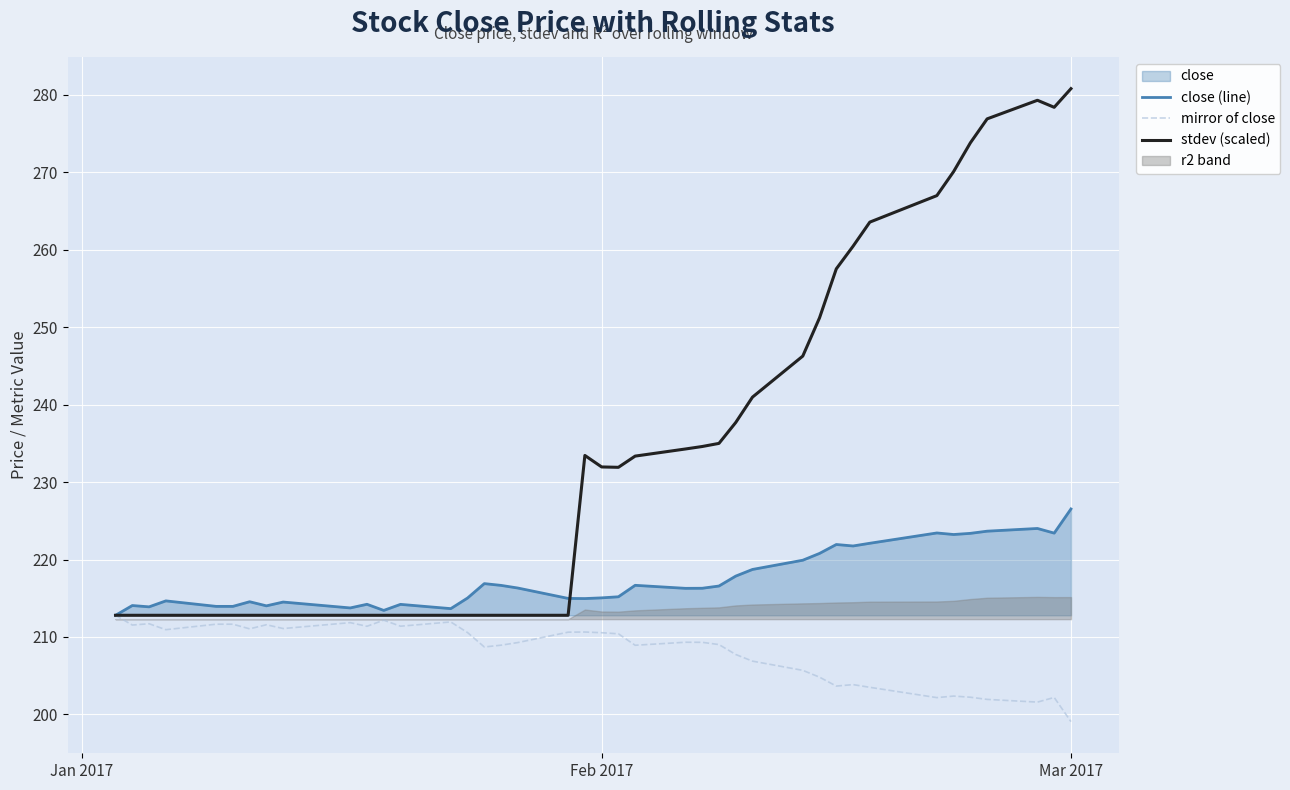

What is the lowest value of the stdev (scaled) series?

212.8